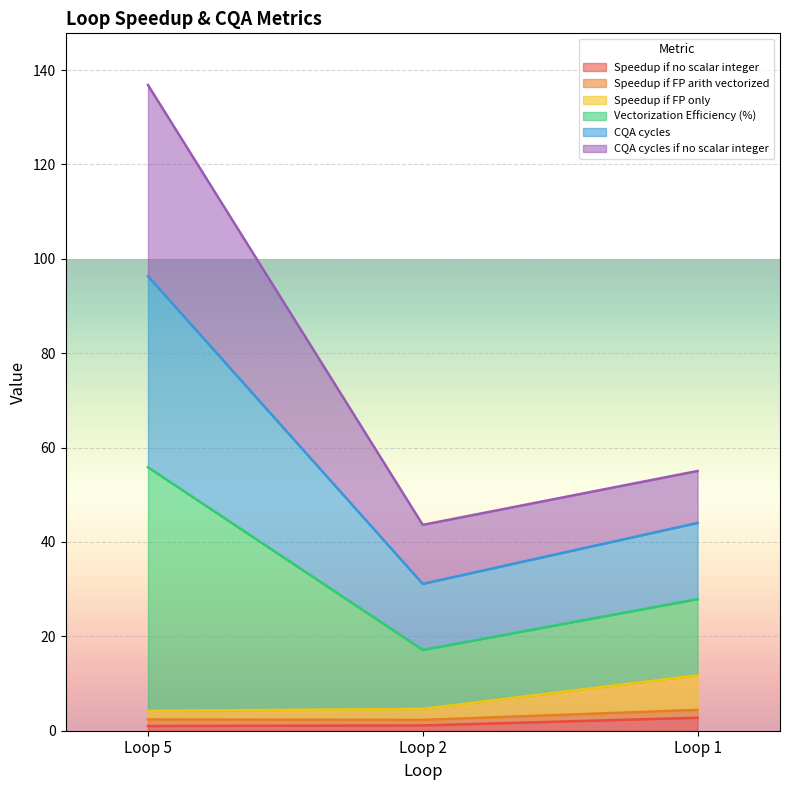

What is the minimum value shown in the chart?

1.0